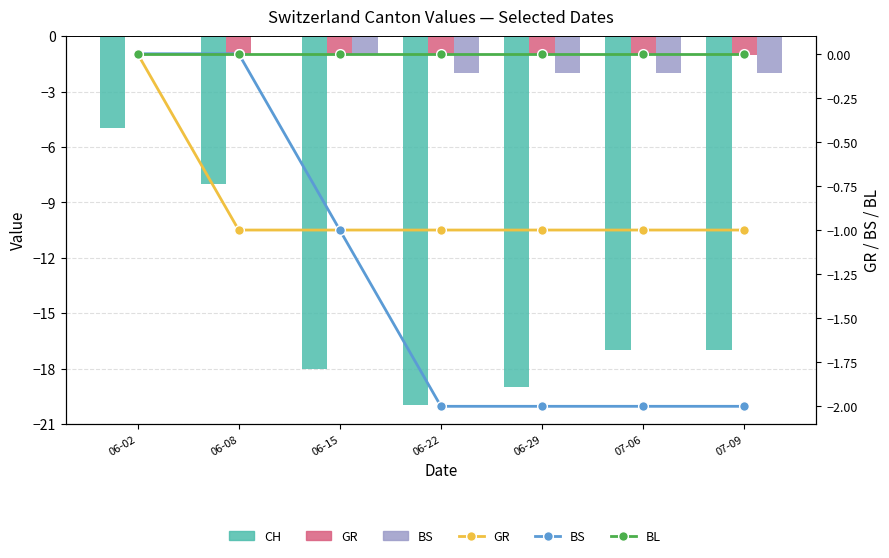

What is the label of the 6th bar from the right?

06-08